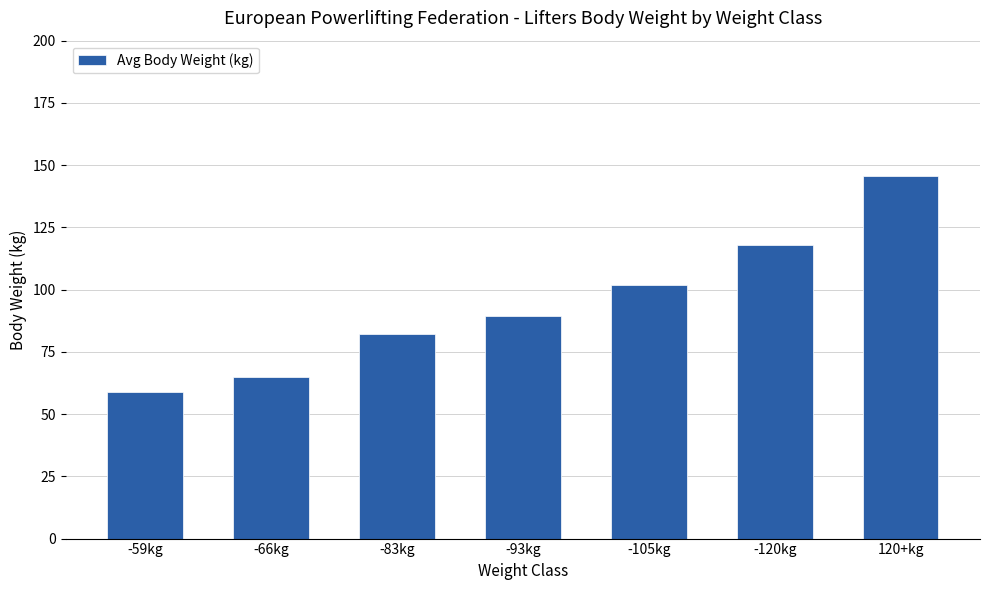

What is the sum of the values at -83kg and -93kg?

171.7